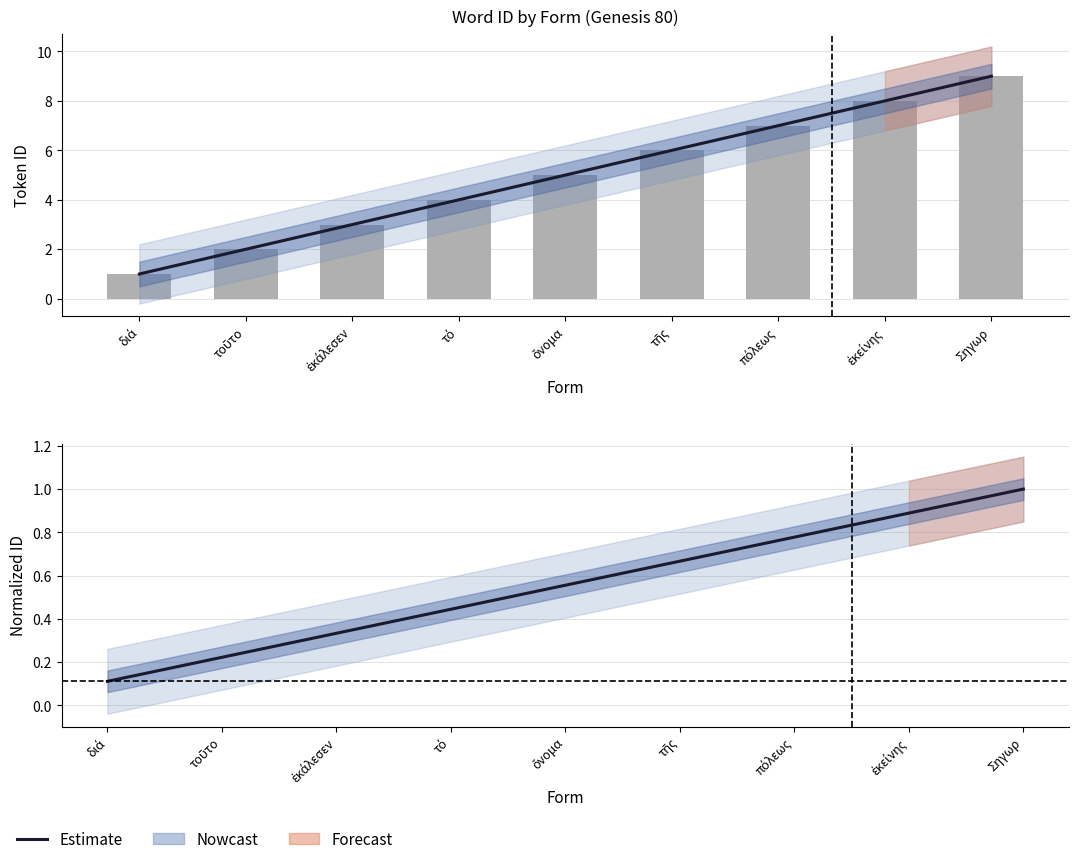

How many bars are there in total?

9